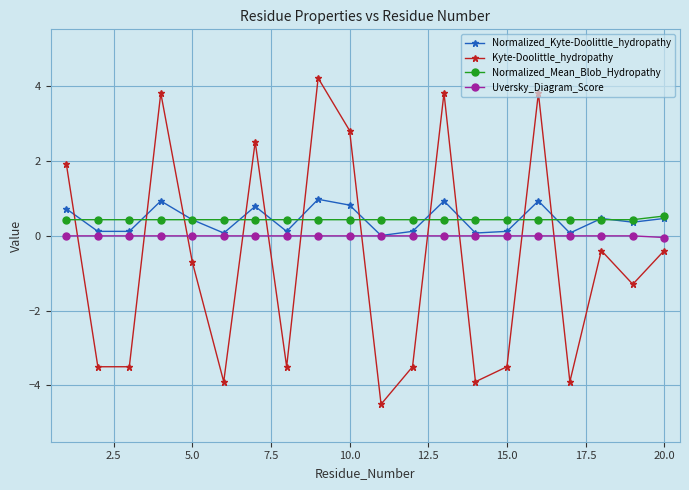

What is the value of the Normalized_Kyte-Doolittle_hydropathy point at the 17th from the left?

0.1